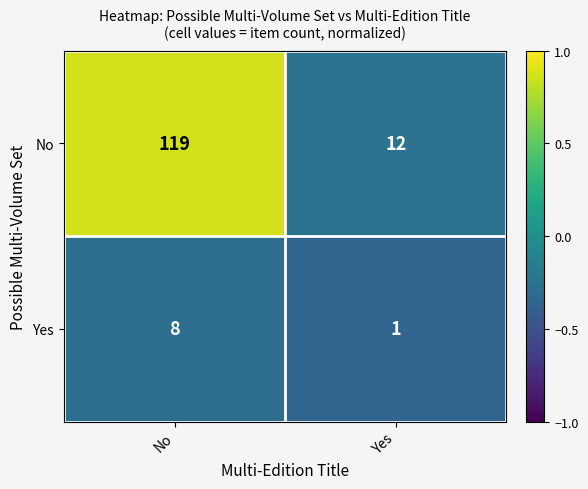

What is the total value across all series at No?

127